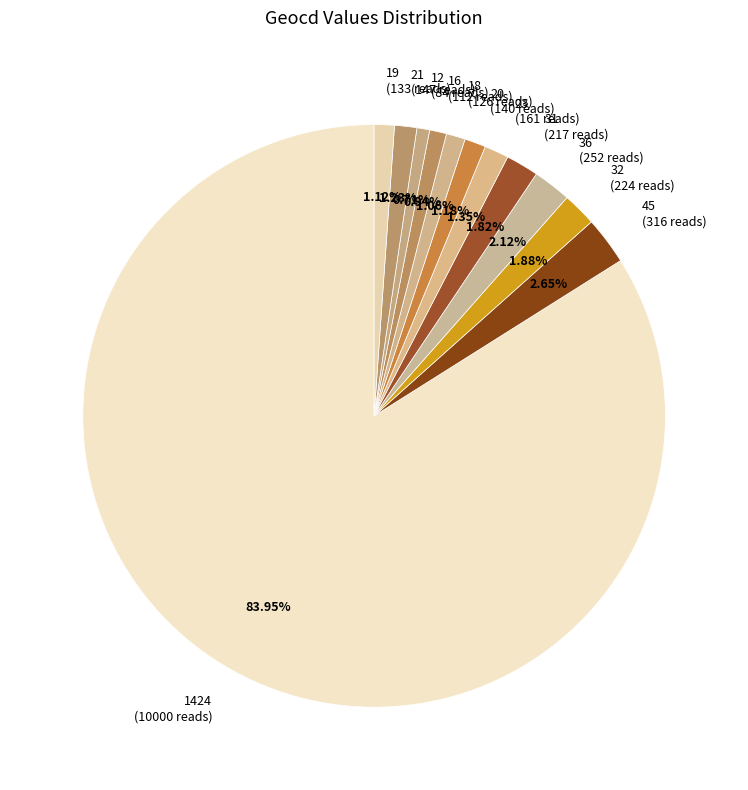

What is the ratio of the value at 18 (126 reads) to the value at 36 (252 reads)?

0.5